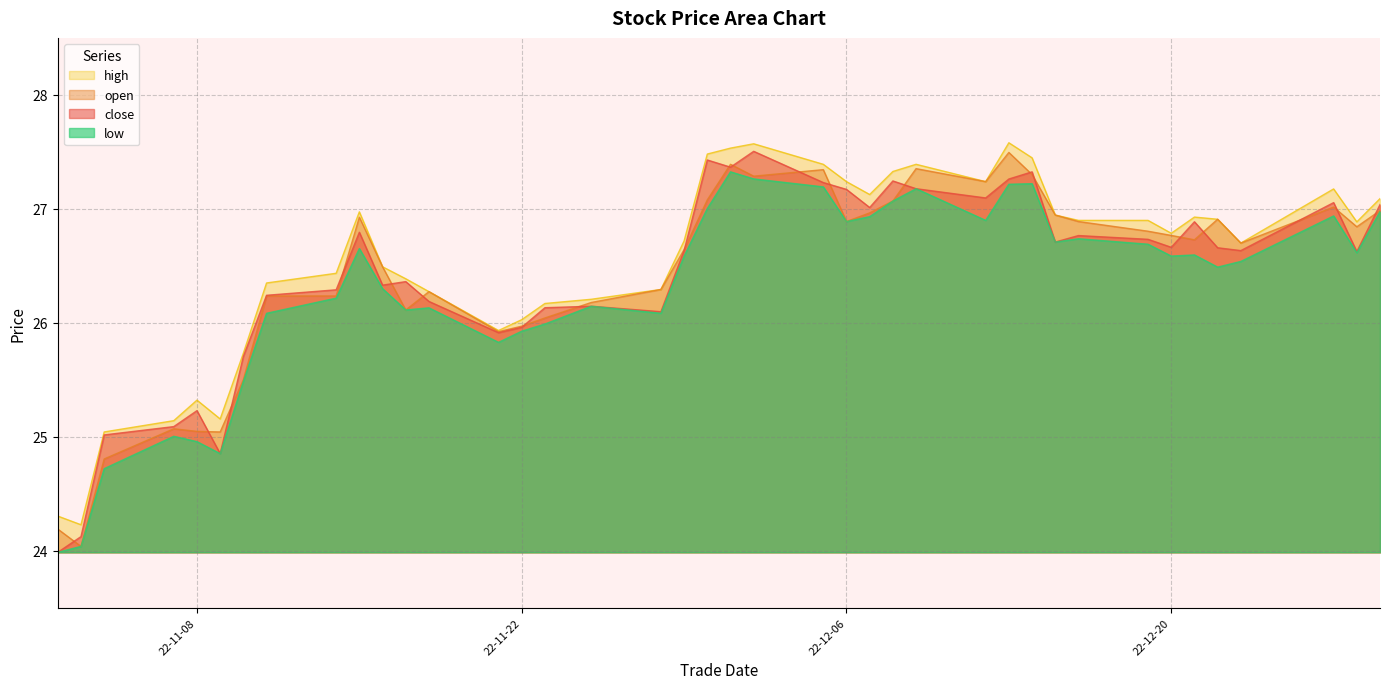

What is the value of the high point at the 14th from the left?

25.9